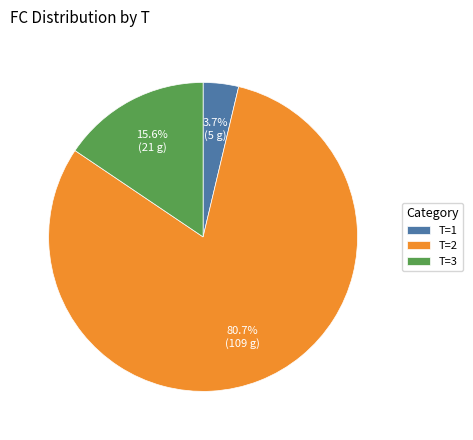

How much of the chart is everything except T=1?

96.3%